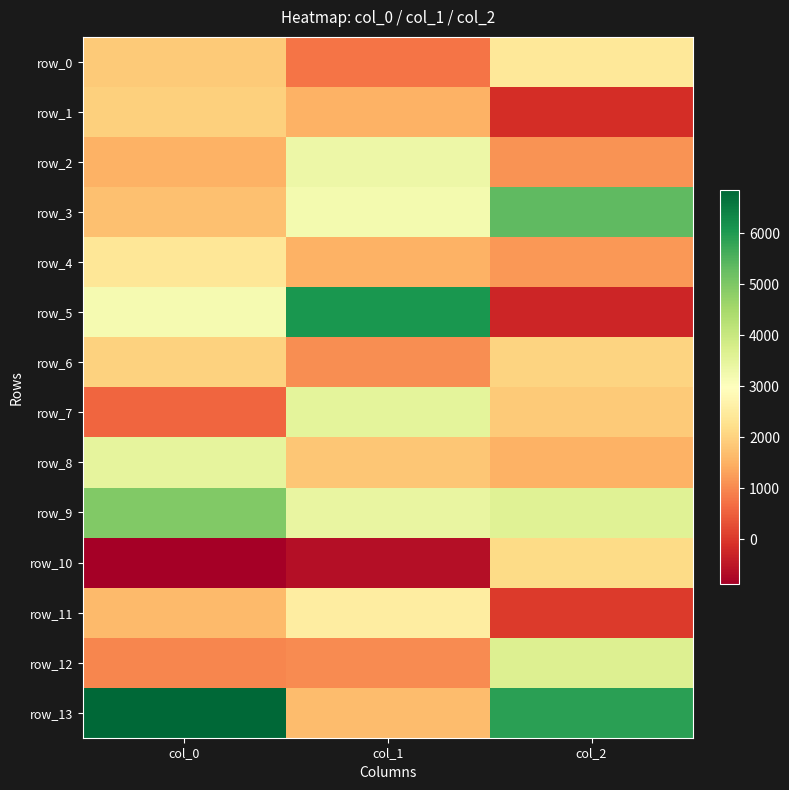

At col_1, list the series in order from smallest to largest.

row_10, row_0, row_12, row_6, row_4, row_1, row_13, row_8, row_11, row_3, row_2, row_9, row_7, row_5